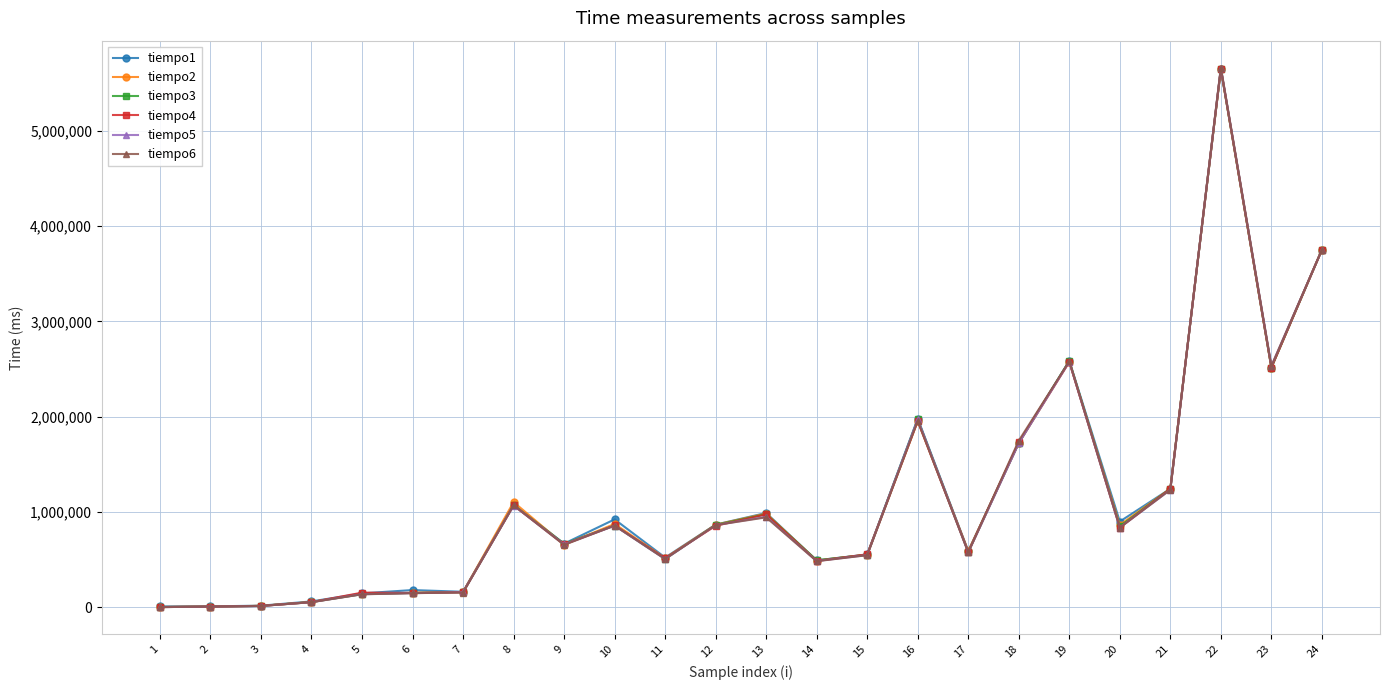

What is the greatest value displayed?

5660398